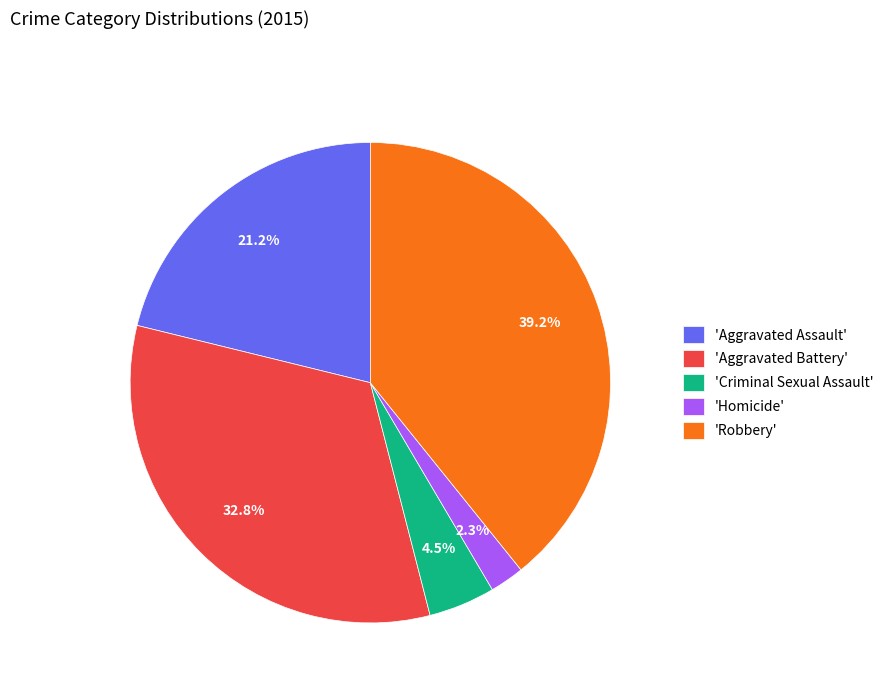

To the nearest percent, what is the average slice percentage?

20%